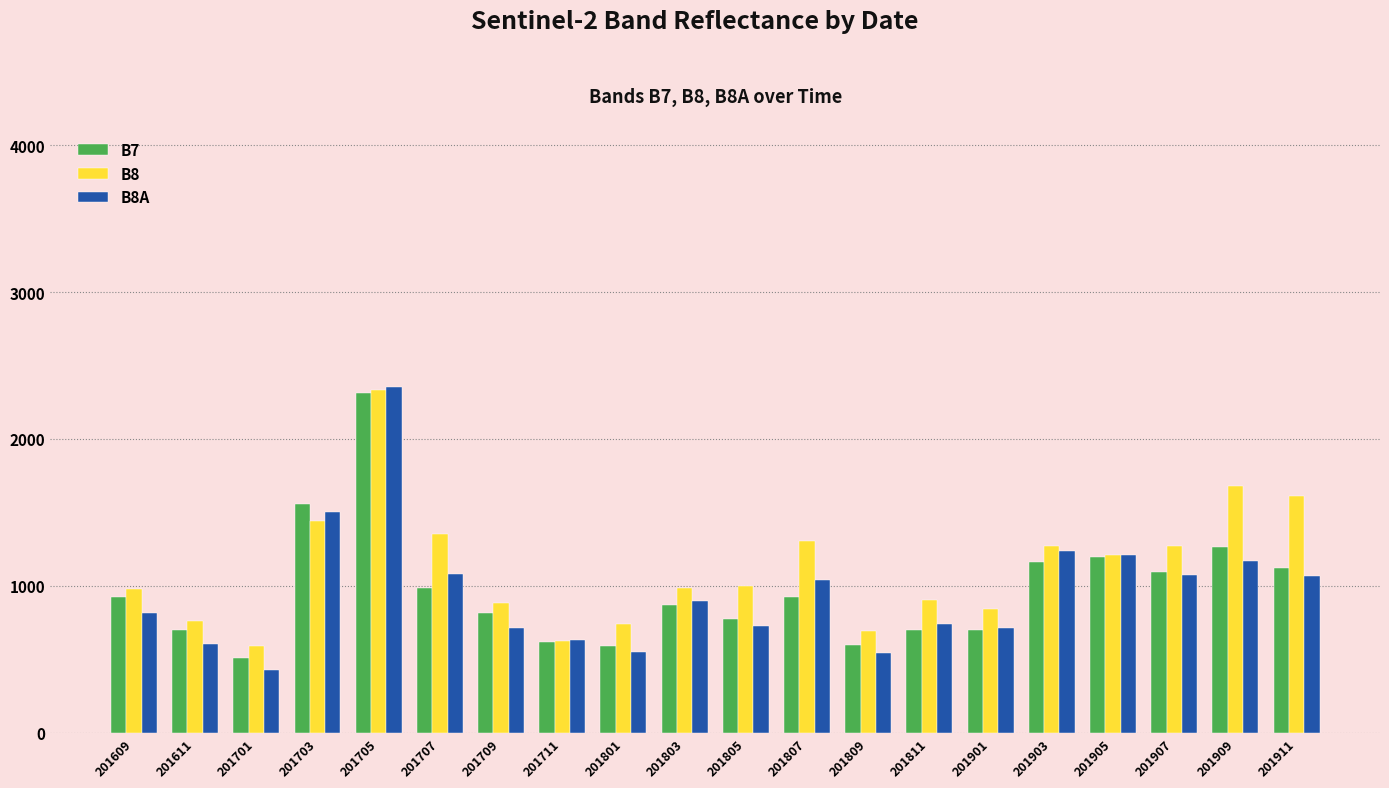

What are all the series names shown in the legend?

B7, B8, B8A